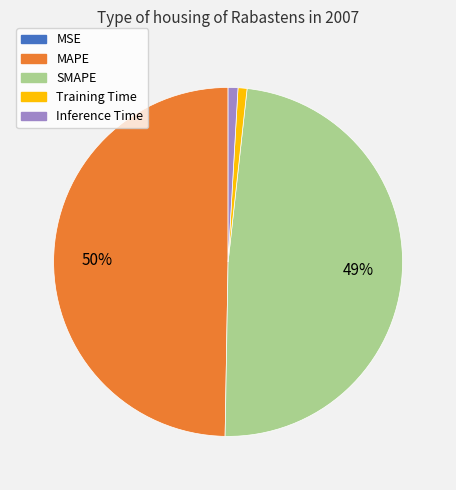

Is Training Time the majority of the pie?

No